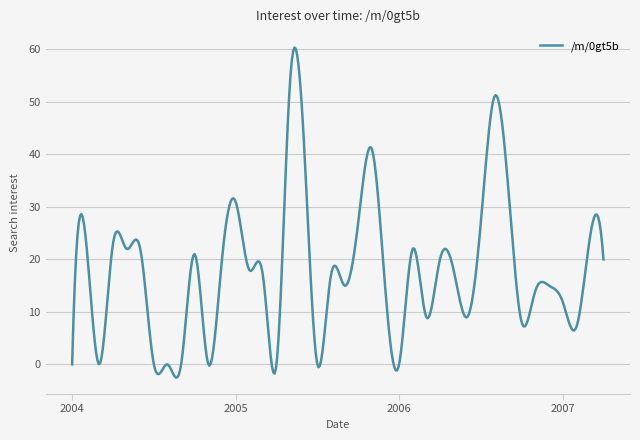

What is the maximum value shown in the chart?

60.3